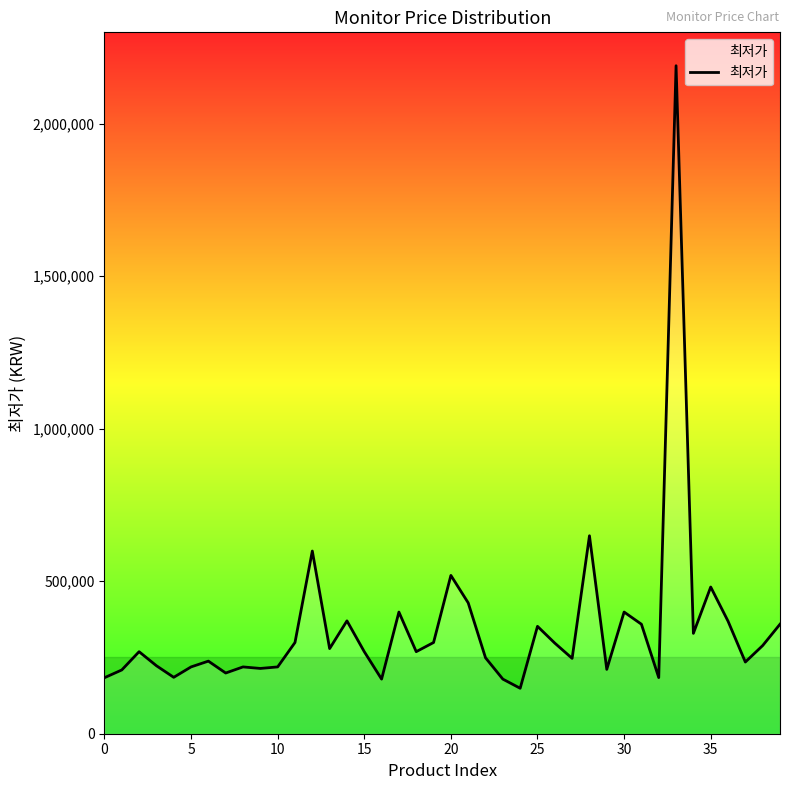

What is the greatest value displayed?

2189950